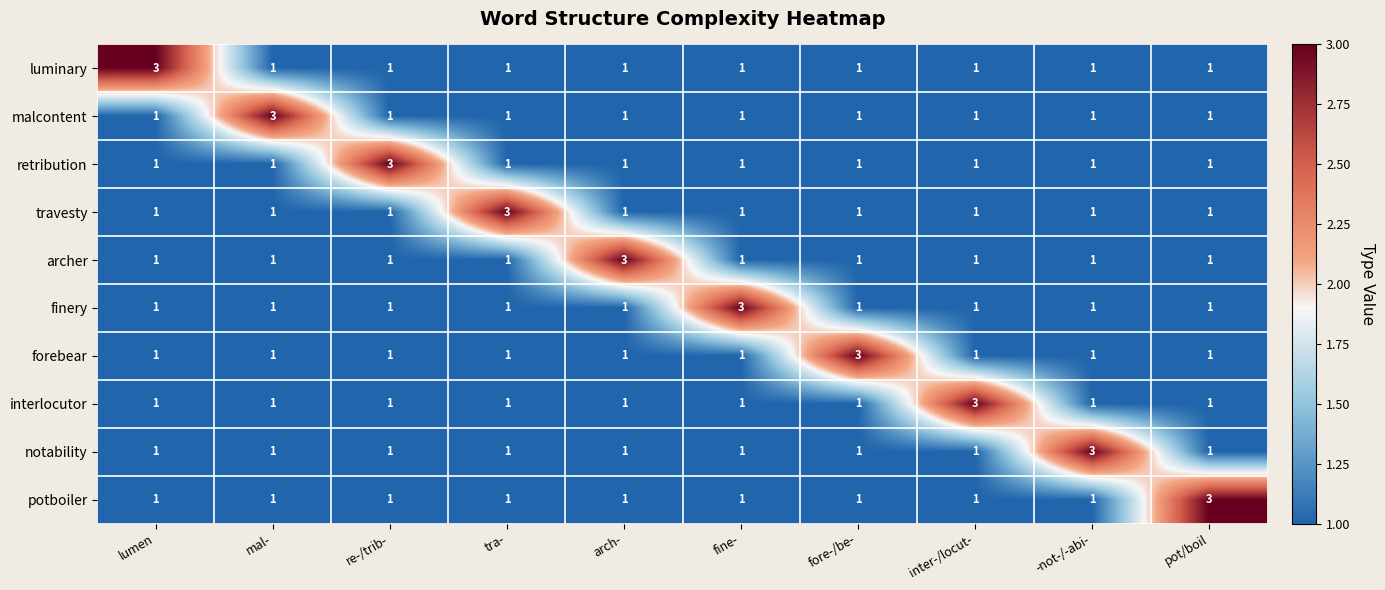

The forebear series shows 3 at fore-/be-. True or false?

True